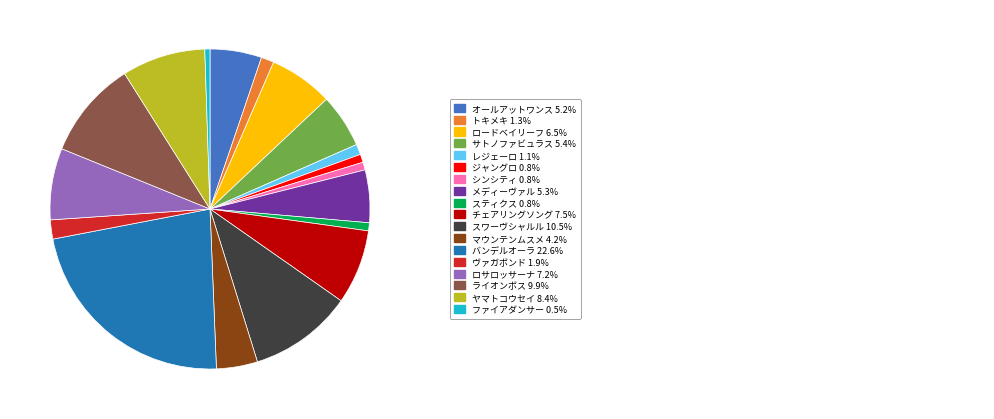

Is there any slice that represents more than half of the pie?

No